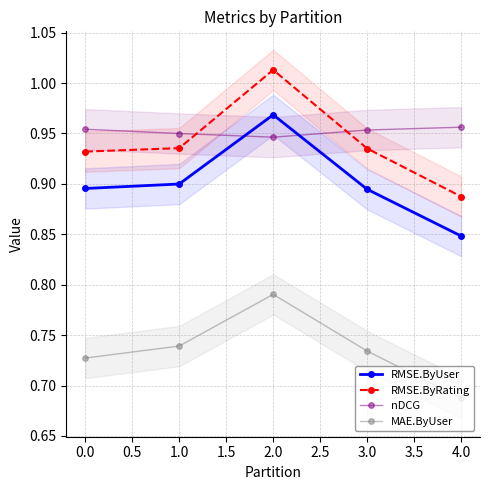

Reading left to right, transcribe all the data shown in this chart.

RMSE.ByUser: 0.9	0.9	1.0	0.9	0.8
RMSE.ByRating: 0.9	0.9	1.0	0.9	0.9
nDCG: 1.0	0.9	0.9	1.0	1.0
MAE.ByUser: 0.7	0.7	0.8	0.7	0.7